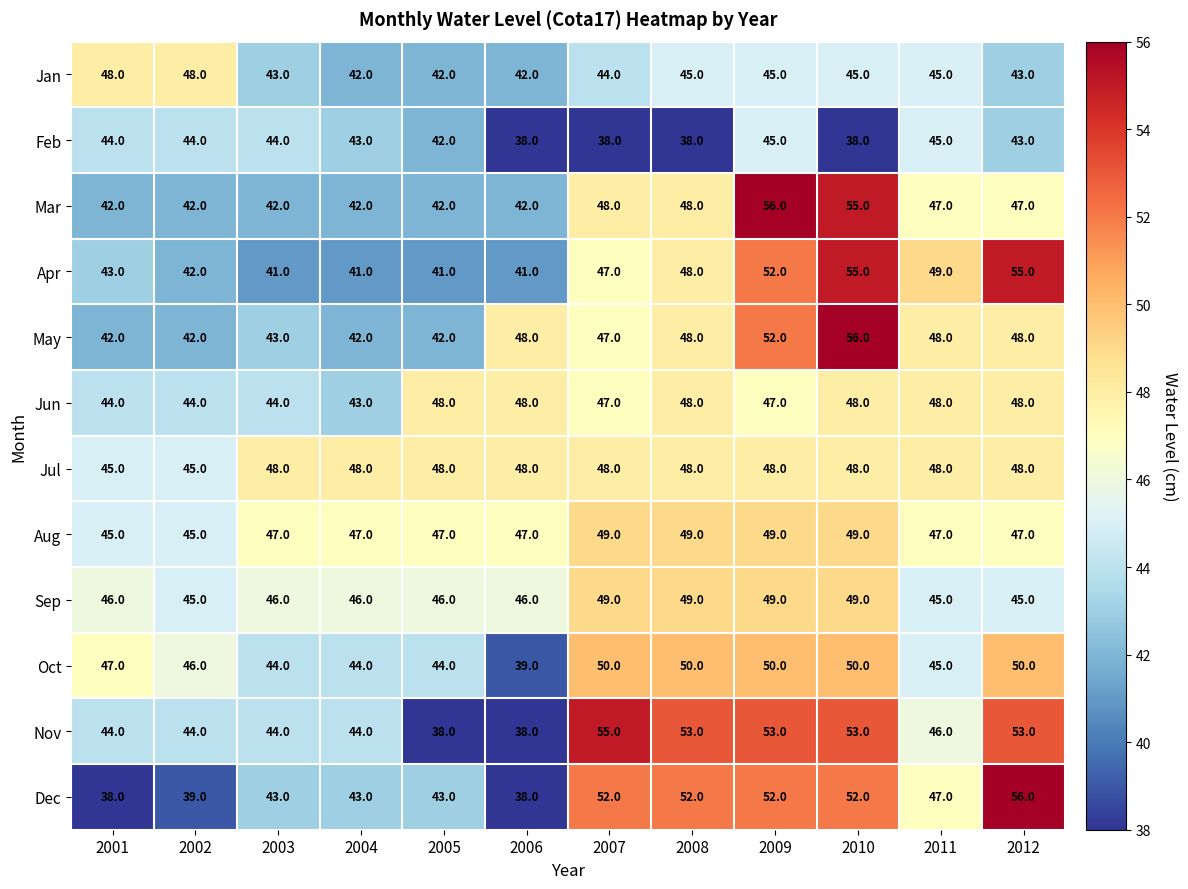

What is the maximum value for Feb?

45